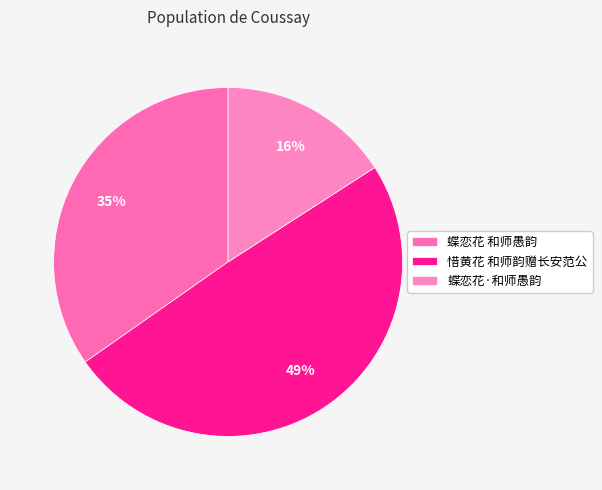

To the nearest percent, what is the average slice percentage?

33%